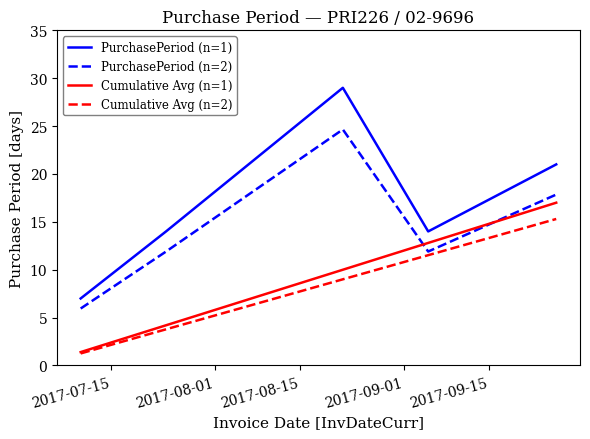

What is the minimum value for Cumulative Avg (n=2)?

1.3